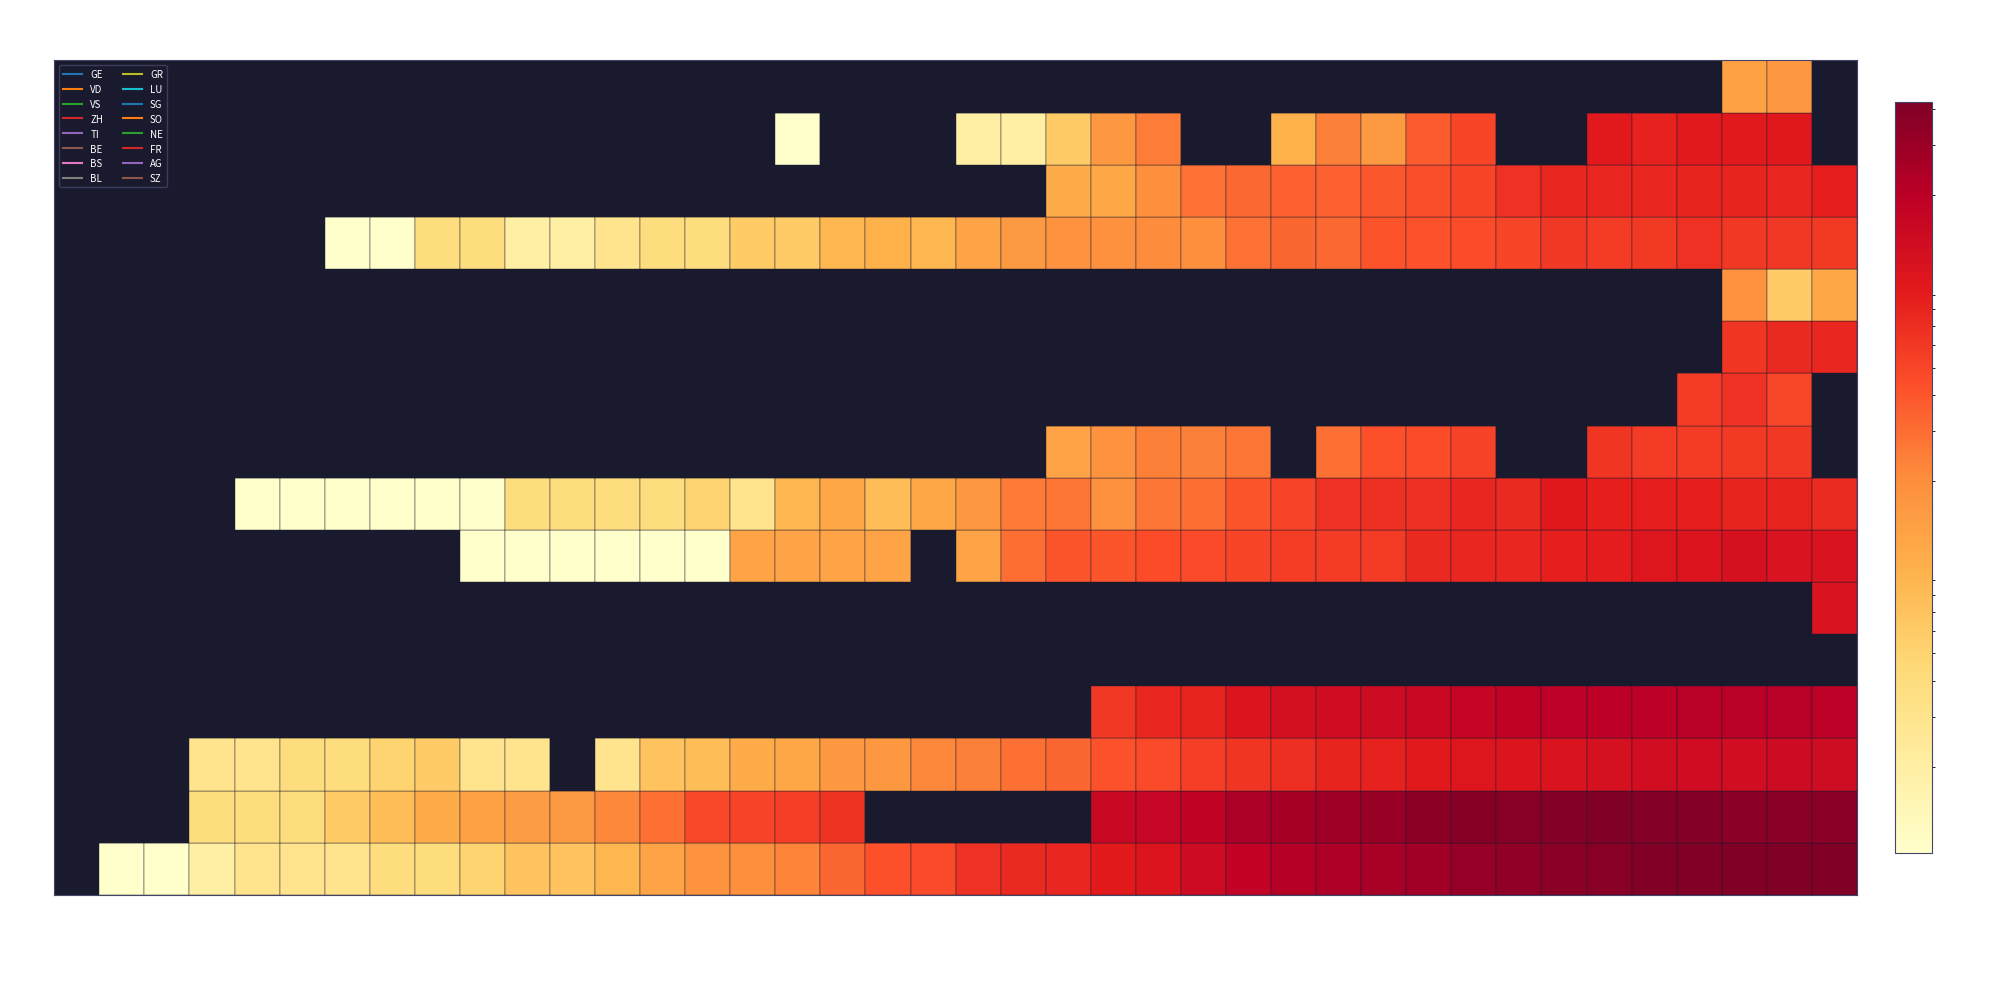

Reading right to left, transcribe all the data shown in this chart.

GE: 421	424	424	406	405	382	365	339	313	272	258	238	214	179	145	109	92	78	75	66	46	43	33	23	20	18	13	9	7	7	5	4	4	3	3	3	2	1	1	0
VD: 363	370	374	396	401	415	402	385	386	358	306	285	261	246	184	168	155	0	0	0	0	0	65	55	51	48	29	22	16	15	14	11	8	6	4	4	4	0	0	0
VS: 142	144	135	139	136	122	112	110	104	96	84	80	70	64	55	47	42	33	29	24	22	17	17	12	11	8	7	3	0	3	3	6	5	4	4	3	3	0	0	0
ZH: 194	207	200	203	196	197	194	187	171	156	146	138	127	110	83	78	60	0	0	0	0	0	0	0	0	0	0	0	0	0	0	0	0	0	0	0	0	0	0	0
TI: 0	0	0	0	0	0	0	0	0	0	0	0	0	0	0	0	0	0	0	0	0	0	0	0	0	0	0	0	0	0	0	0	0	0	0	0	0	0	0	0
BE: 113	0	0	0	0	0	0	0	0	0	0	0	0	0	0	0	0	0	0	0	0	0	0	0	0	0	0	0	0	0	0	0	0	0	0	0	0	0	0	0
BS: 112	115	119	108	105	90	87	79	76	74	58	58	56	50	46	45	40	40	30	13	0	13	13	13	13	1	1	1	1	1	1	0	0	0	0	0	0	0	0	0
BL: 73	82	81	86	88	86	99	75	79	68	68	66	51	40	30	27	19	27	26	17	12	8	12	9	3	5	4	4	4	4	1	1	1	1	1	1	0	0	0	0
GR: 0	60	59	58	58	63	0	0	52	45	43	29	0	27	24	24	18	13	0	0	0	0	0	0	0	0	0	0	0	0	0	0	0	0	0	0	0	0	0	0
LU: 0	49	66	57	0	0	0	0	0	0	0	0	0	0	0	0	0	0	0	0	0	0	0	0	0	0	0	0	0	0	0	0	0	0	0	0	0	0	0	0
SG: 79	75	64	0	0	0	0	0	0	0	0	0	0	0	0	0	0	0	0	0	0	0	0	0	0	0	0	0	0	0	0	0	0	0	0	0	0	0	0	0
SO: 12	6	18	0	0	0	0	0	0	0	0	0	0	0	0	0	0	0	0	0	0	0	0	0	0	0	0	0	0	0	0	0	0	0	0	0	0	0	0	0
NE: 59	61	61	66	59	57	60	50	45	42	41	32	33	28	20	21	19	18	16	13	9	10	9	6	6	4	4	3	2	2	4	4	1	1	0	0	0	0	0	0
FR: 89	77	80	81	77	77	76	67	50	44	39	35	35	32	28	20	12	11	0	0	0	0	0	0	0	0	0	0	0	0	0	0	0	0	0	0	0	0	0	0
AG: 0	100	94	94	85	94	0	0	50	38	16	24	10	0	0	25	17	6	2	2	0	0	0	1	0	0	0	0	0	0	0	0	0	0	0	0	0	0	0	0
SZ: 0	17	14	0	0	0	0	0	0	0	0	0	0	0	0	0	0	0	0	0	0	0	0	0	0	0	0	0	0	0	0	0	0	0	0	0	0	0	0	0